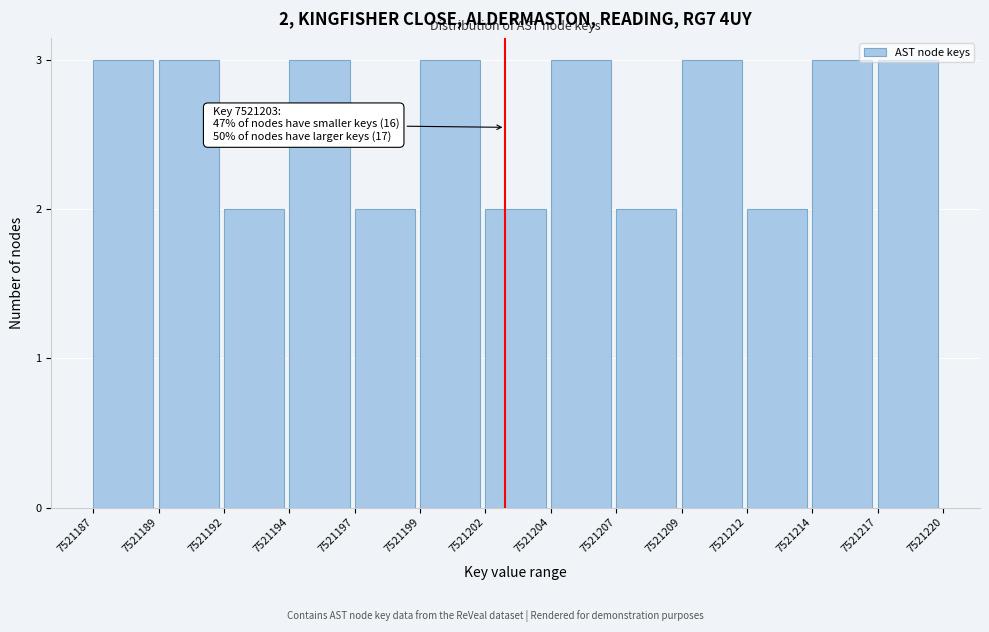

What is the value of the 7th bar from the left?

2